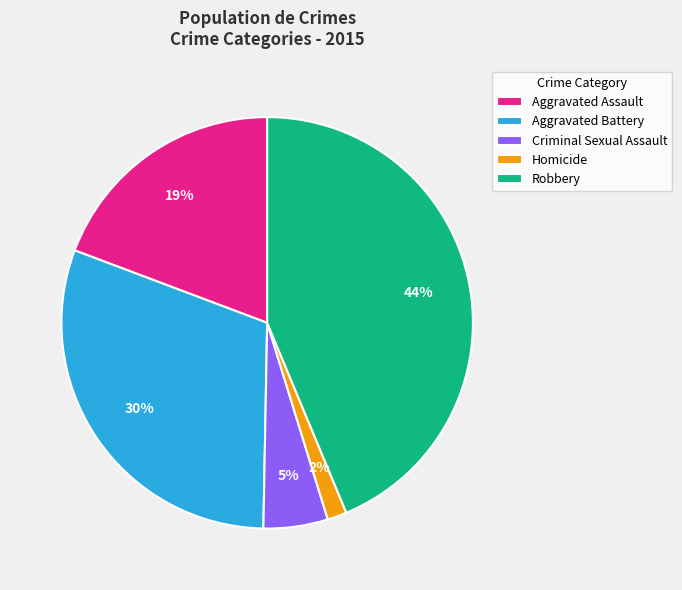

How many segments does this pie chart have?

5